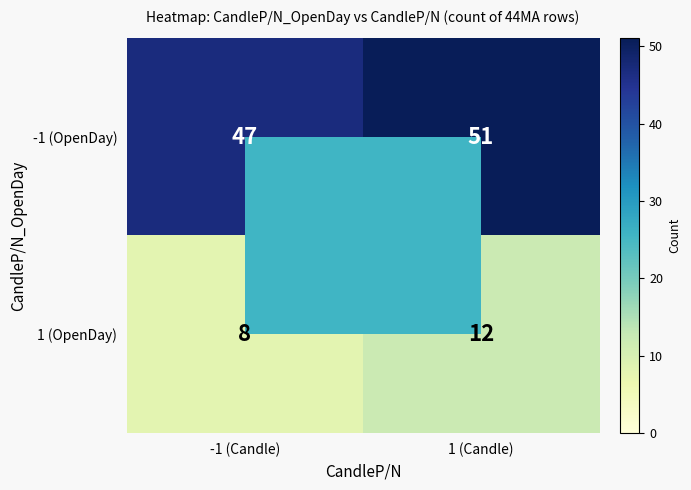

What is the smallest value displayed?

8